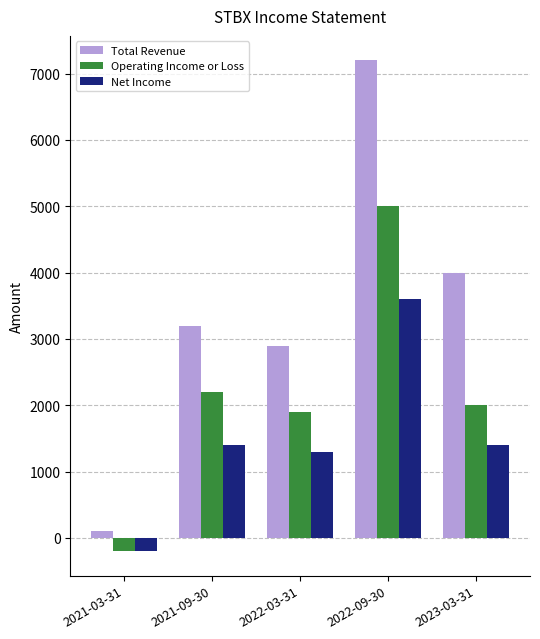

At how many categories does at least one series exceed 6328?

1